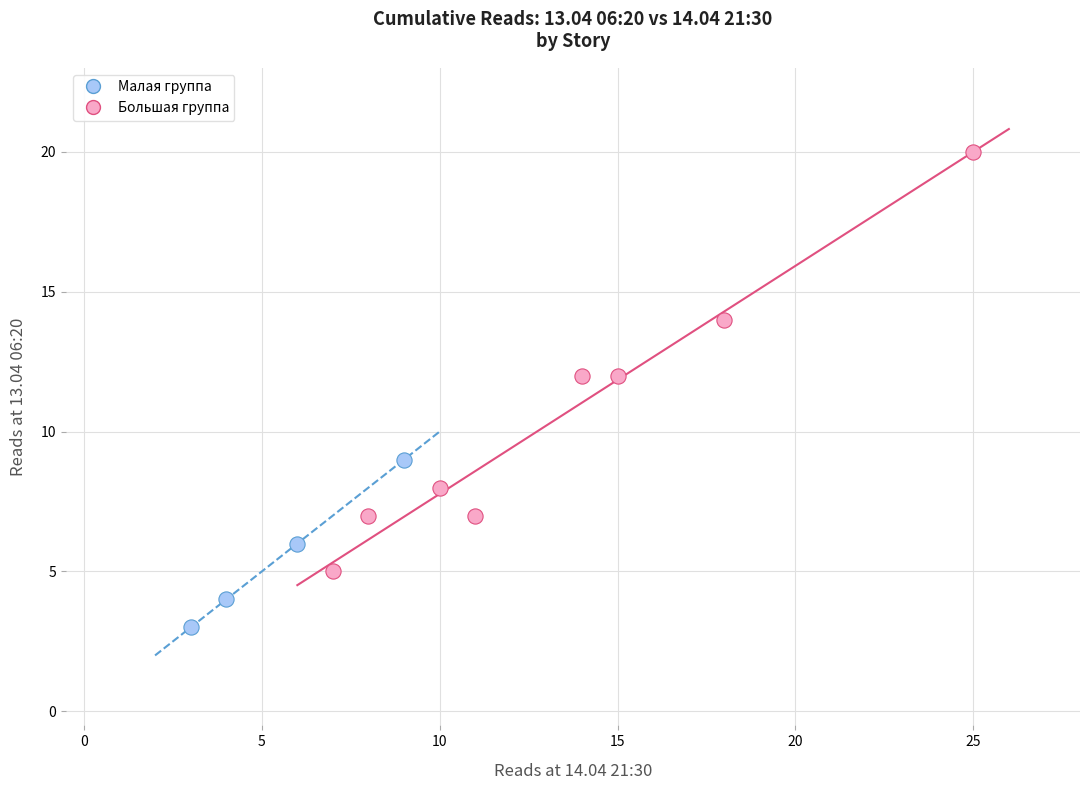

What are all the series names shown in the legend?

Малая группа, Большая группа